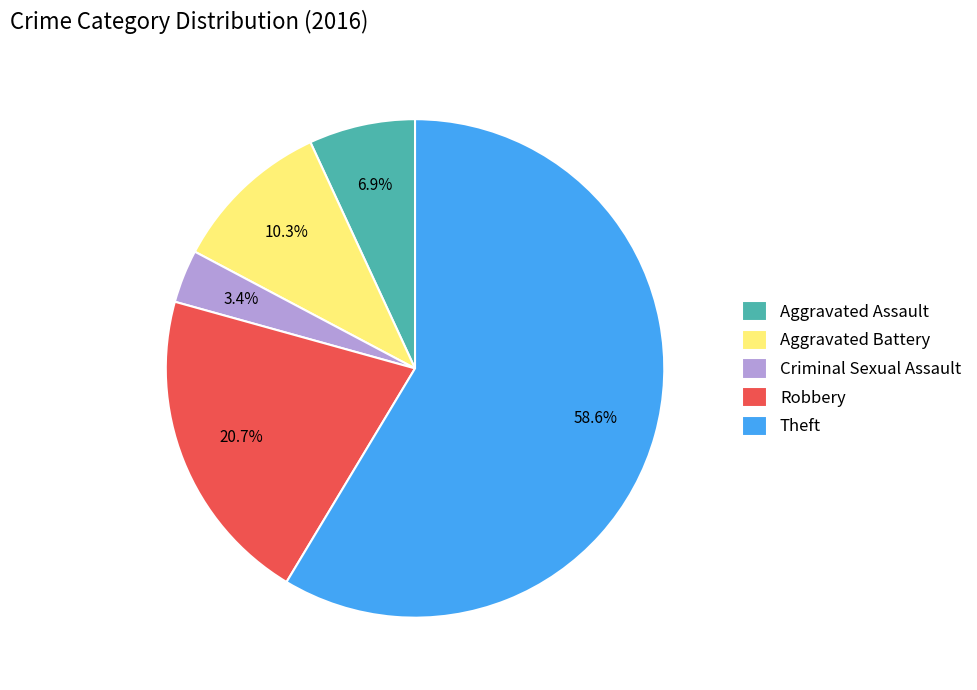

To the nearest percent, what is the difference between the largest and smallest slice percentages?

55%